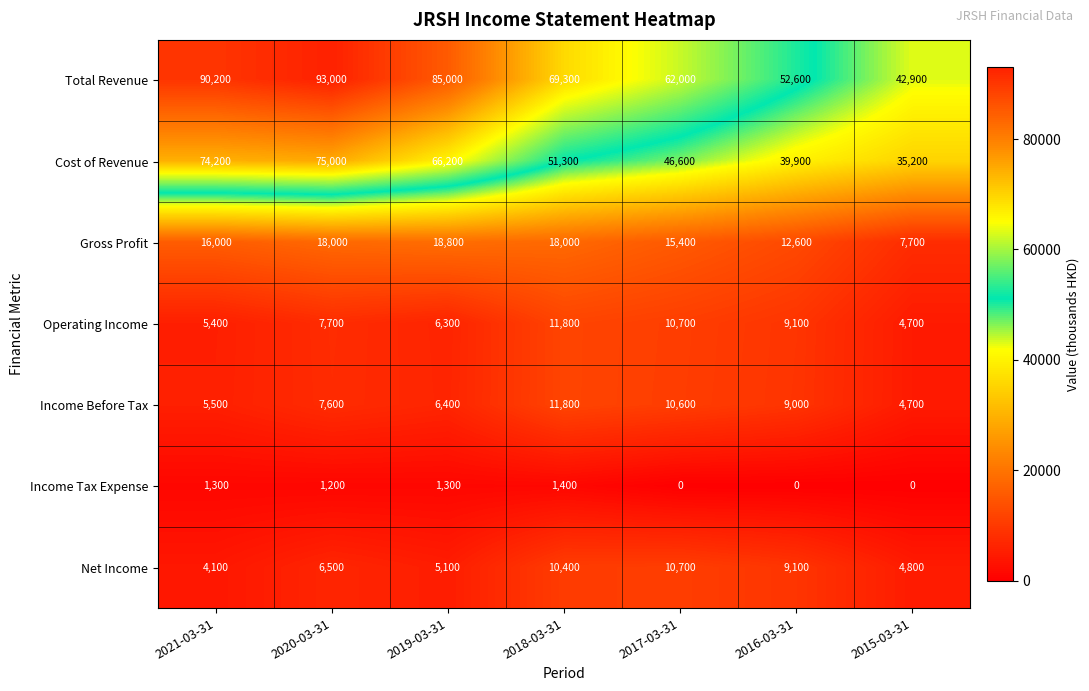

Which category has the lowest value in the Operating Income series?

2015-03-31